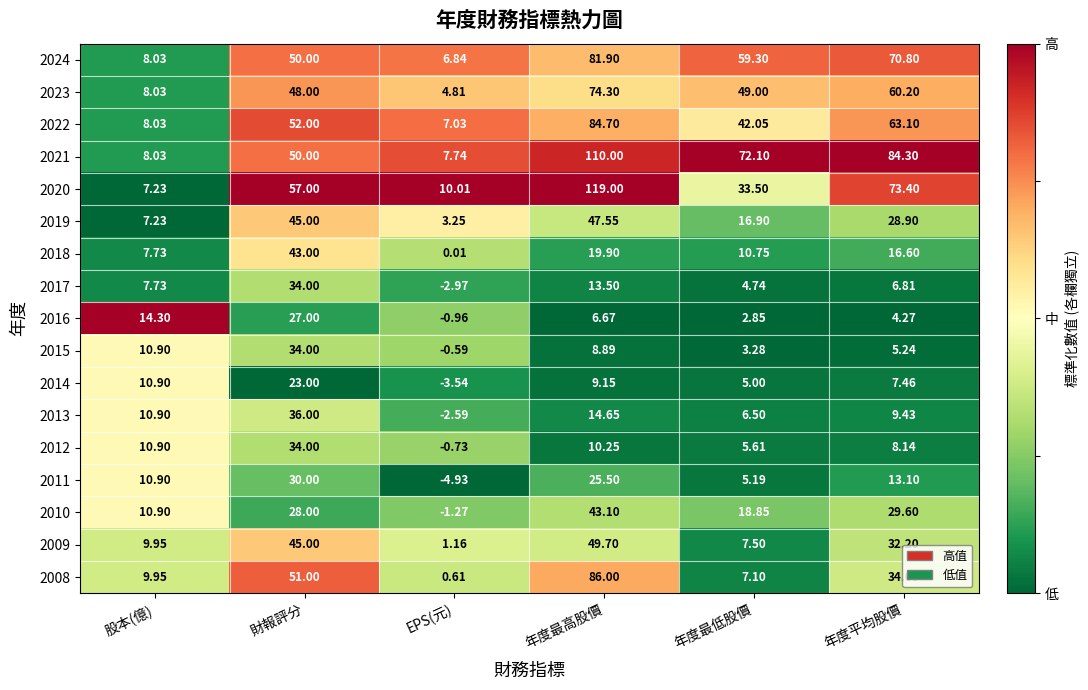

Which category has the highest value across all series?

年度最高股價